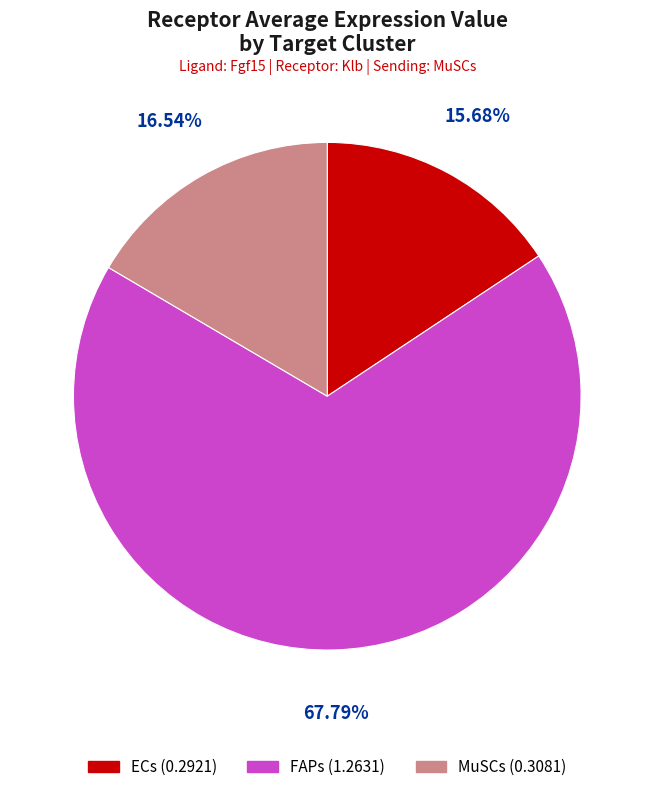

To the nearest percent, what is the difference between the largest and smallest slice percentages?

52%